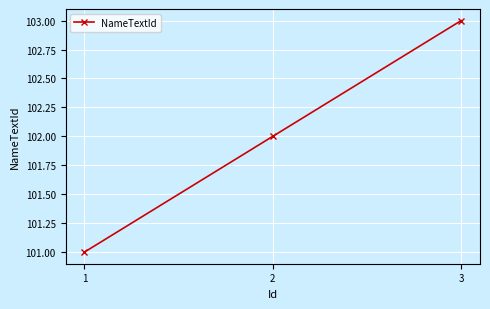

Which has a higher value, 3 or 2?

3